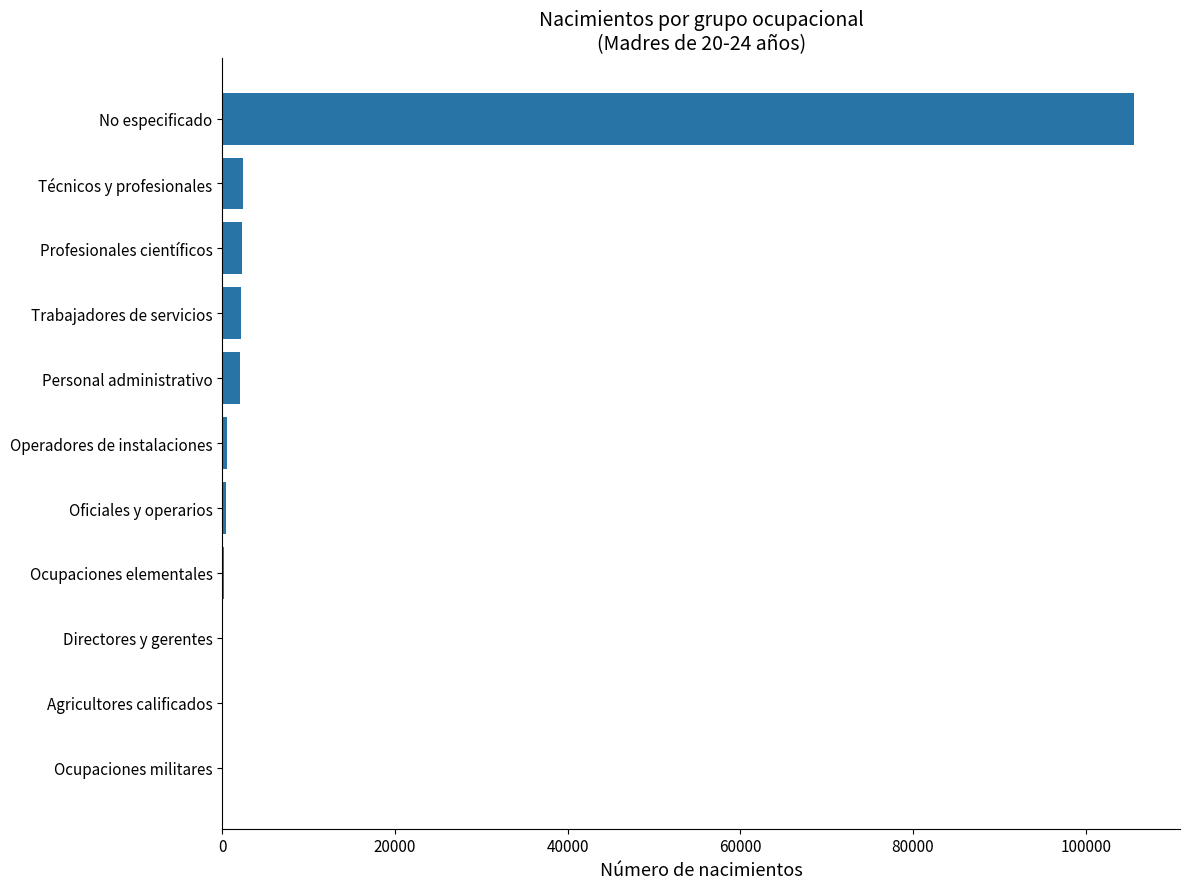

What is the sum of all values?

115769